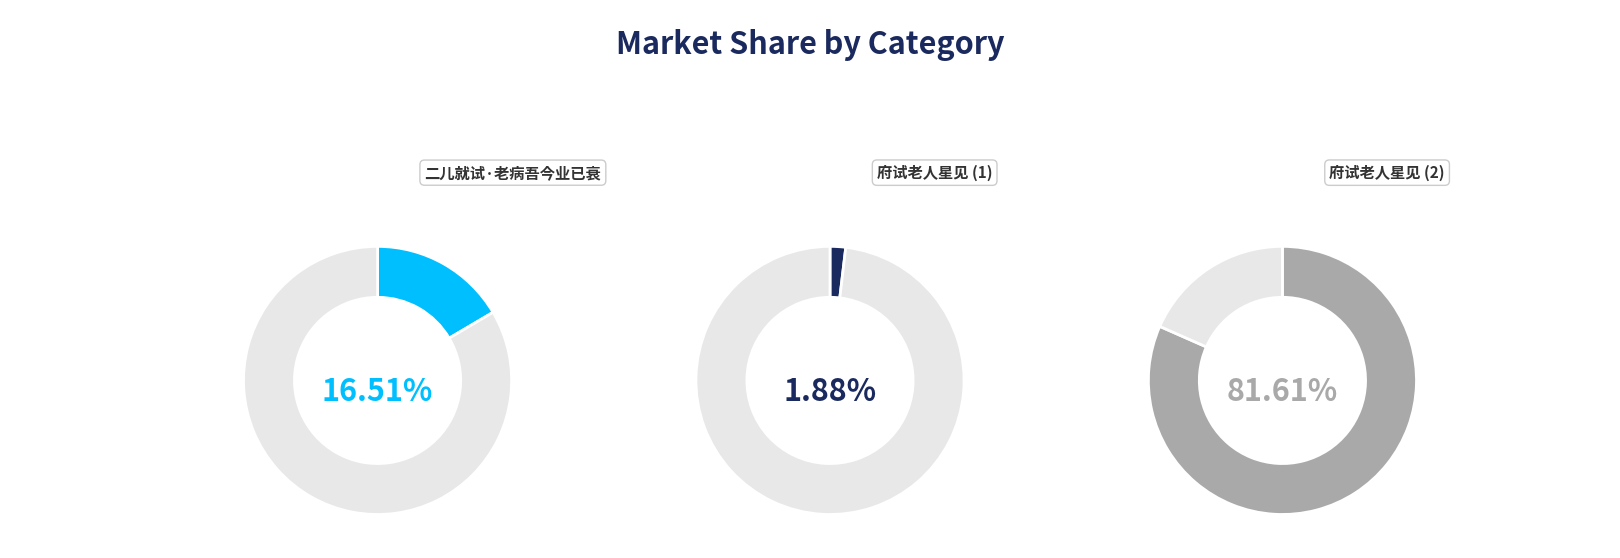

Which has a higher value, 二儿就试·老病吾今业已衰 or 府试老人星见?

二儿就试·老病吾今业已衰